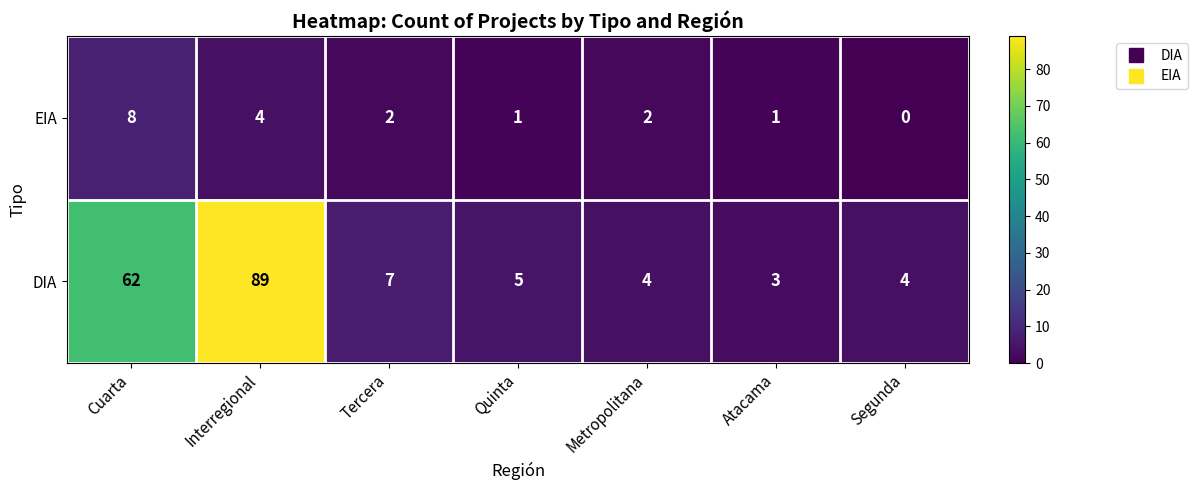

True or false: EIA has a value of 4 at Interregional.

True